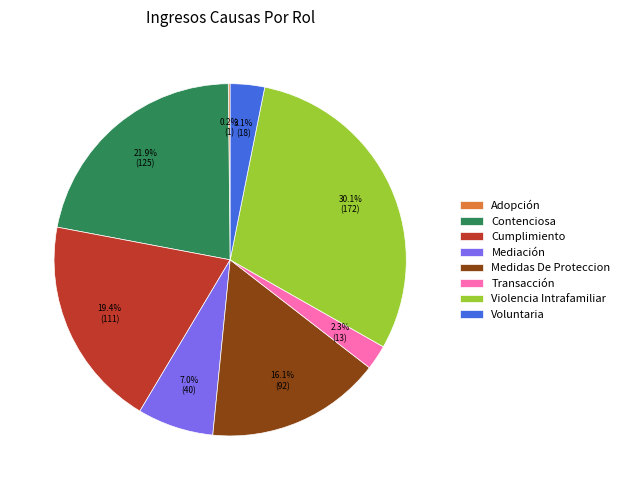

To the nearest percent, what percentage of the pie is Cumplimiento?

19%